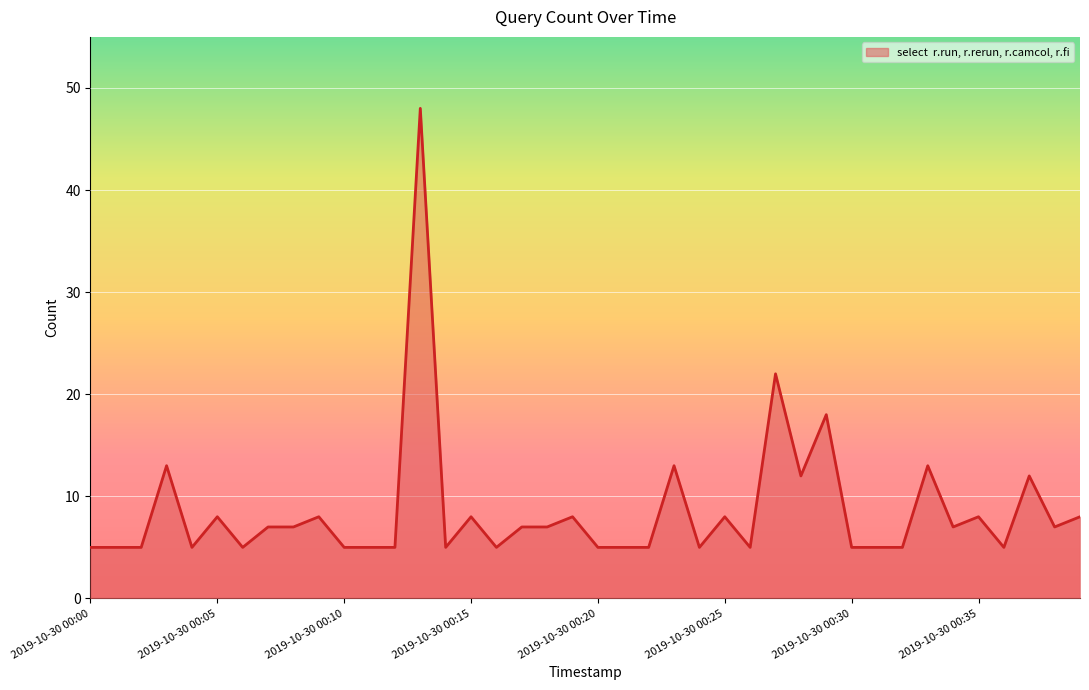

What is the maximum value shown in the chart?

48